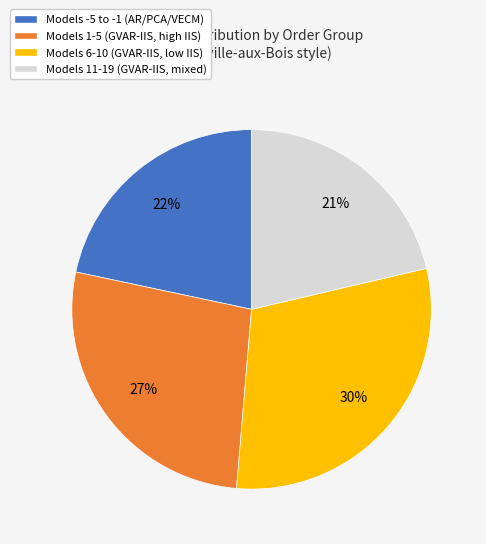

To the nearest percent, what is the difference between the largest and smallest slice percentages?

9%